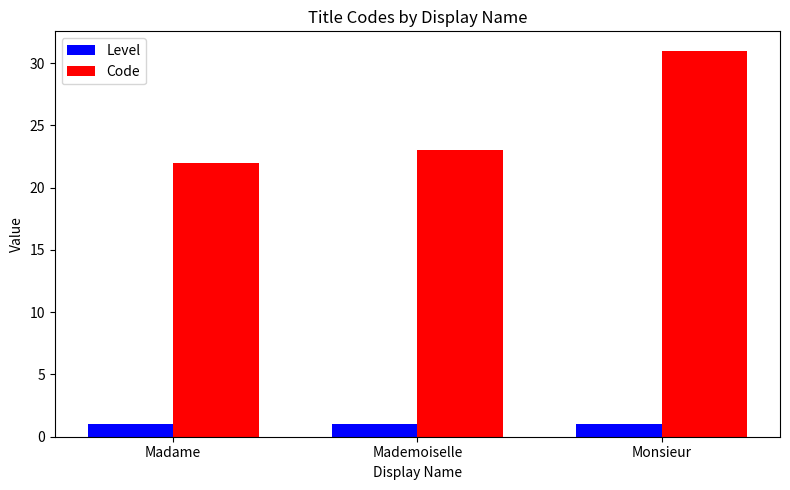

At which category is the sum across all series the highest?

Monsieur